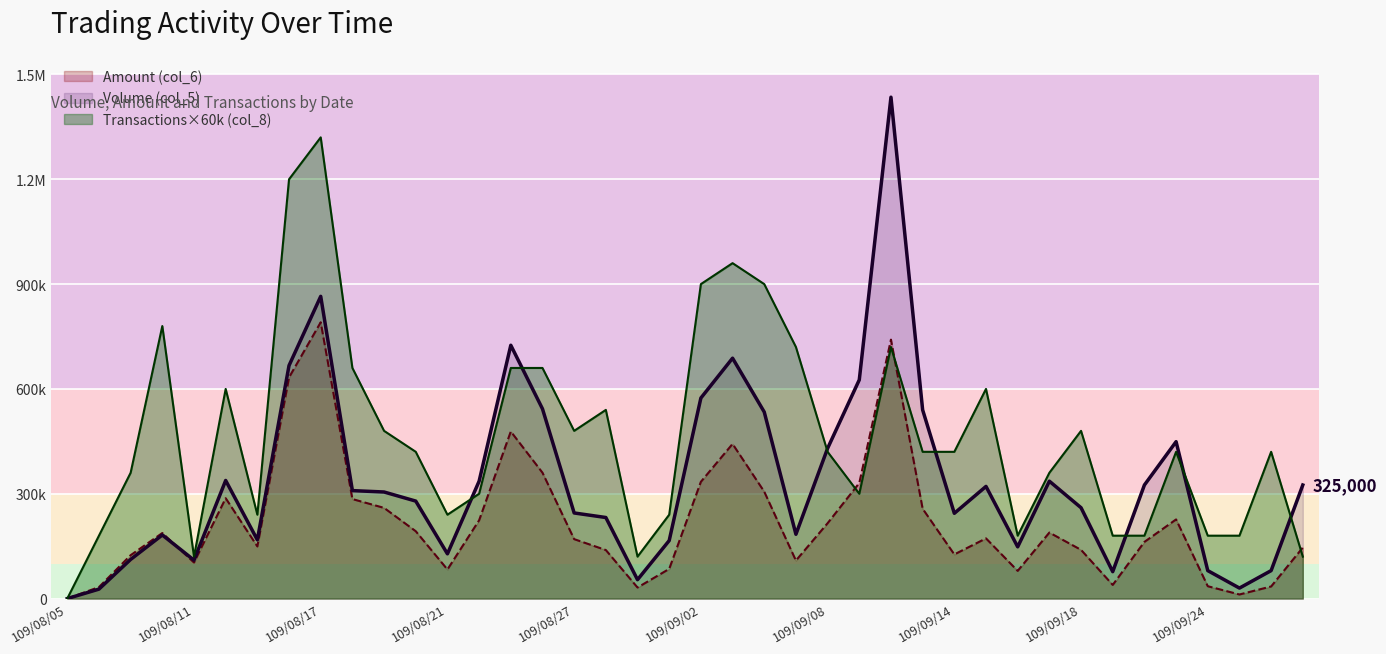

Between 109/08/14 and 109/09/17, which is larger?

109/08/14